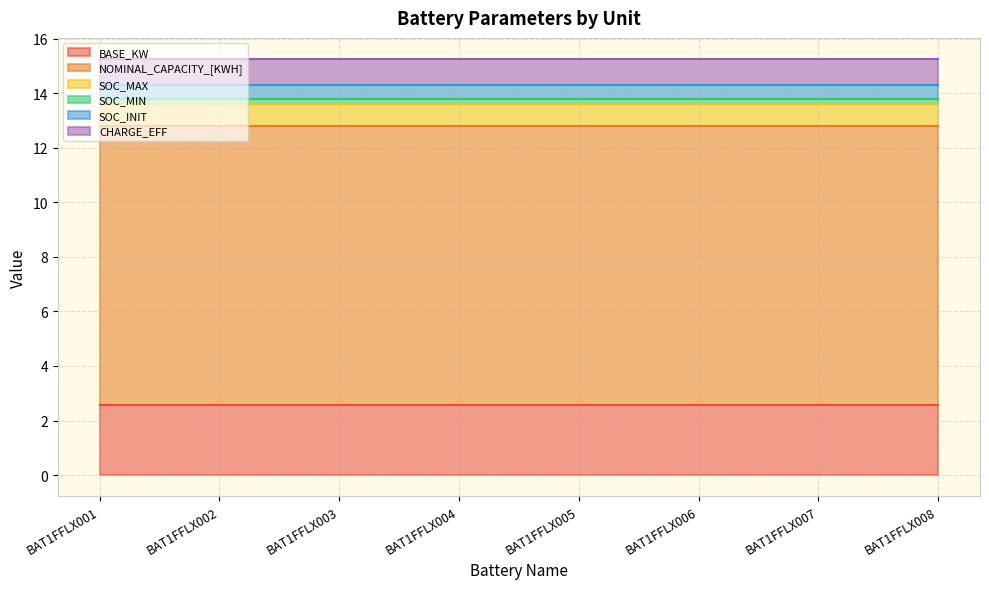

What is the difference between the highest and lowest values at BAT1FFLX006?

10.0